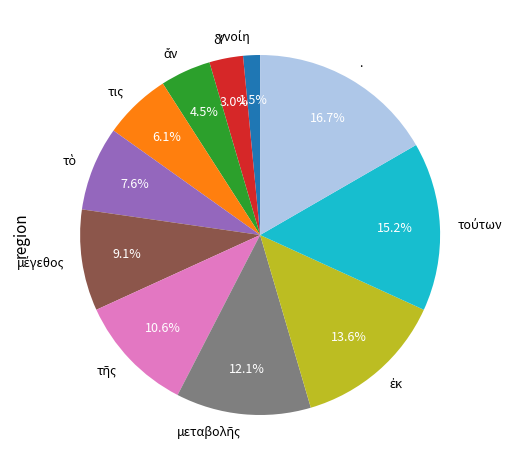

What is the largest slice in the pie chart?

.